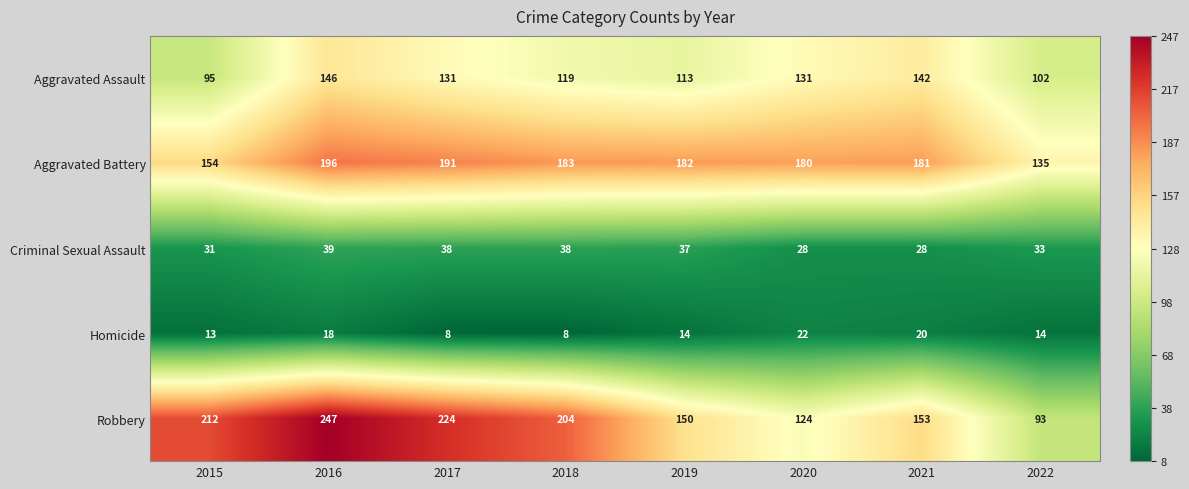

What is the average value of the Homicide series?

15